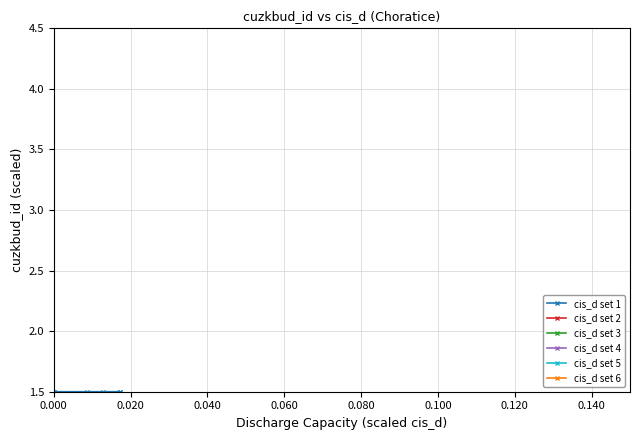

True or false: cis_d set 4 and cis_d set 2 intersect in this chart.

False